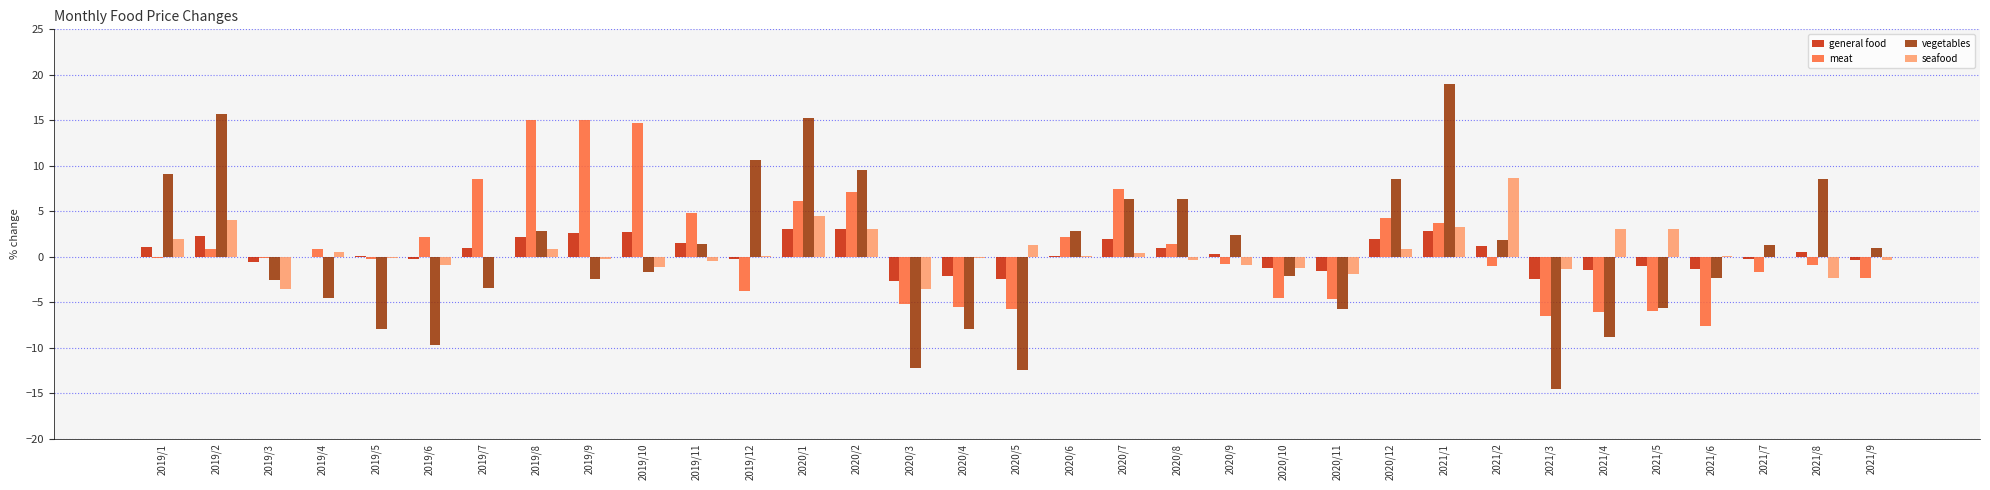

What is the average value of the vegetables series?

0.6